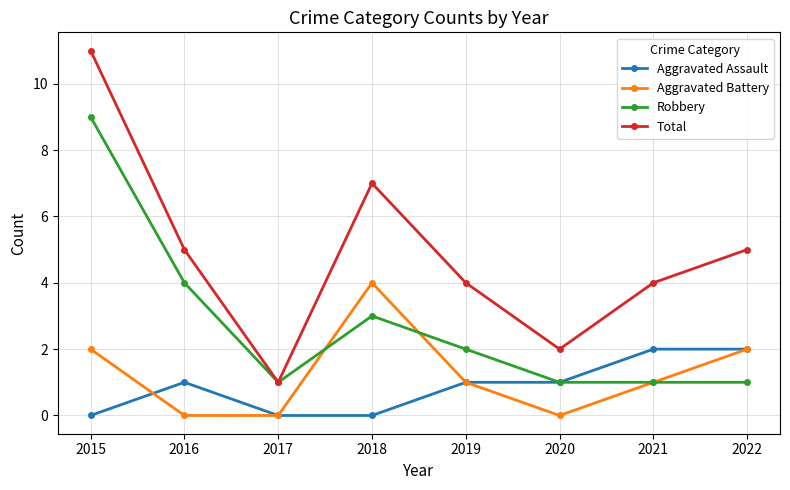

Which category has the highest value across all series?

2015